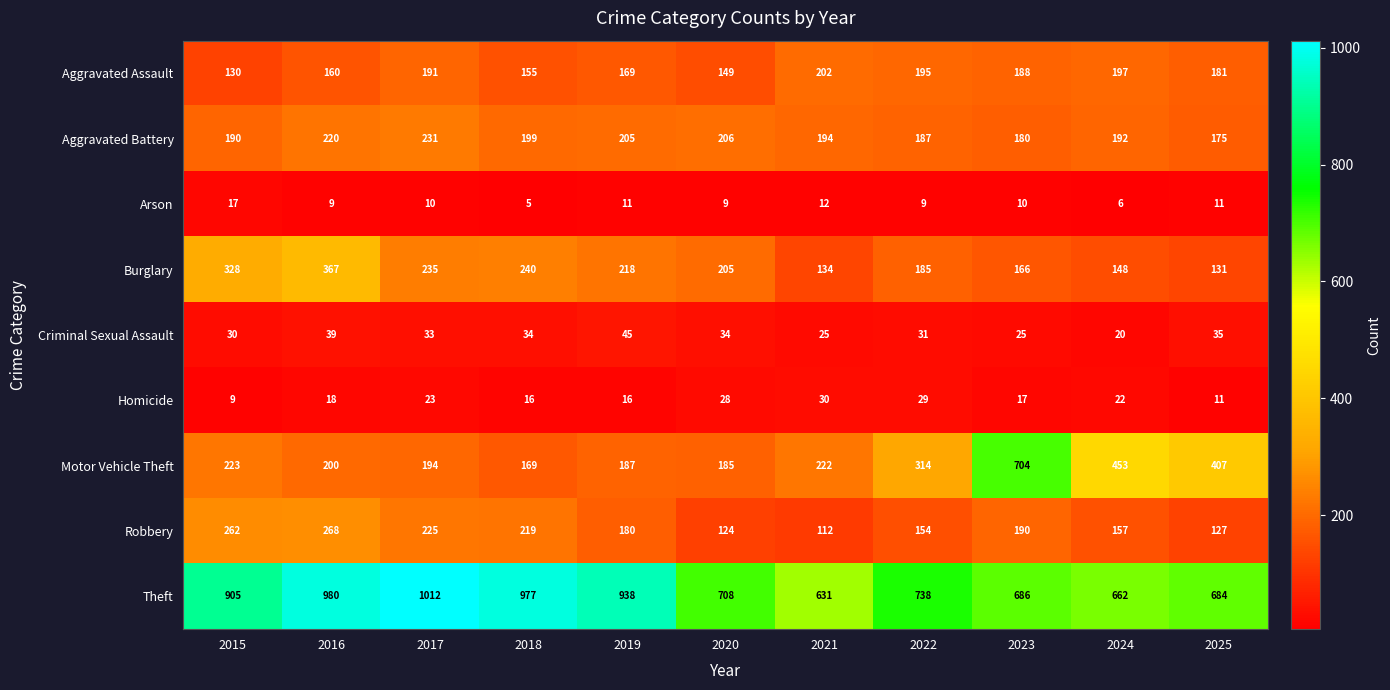

Count the number of categories in the chart.

11